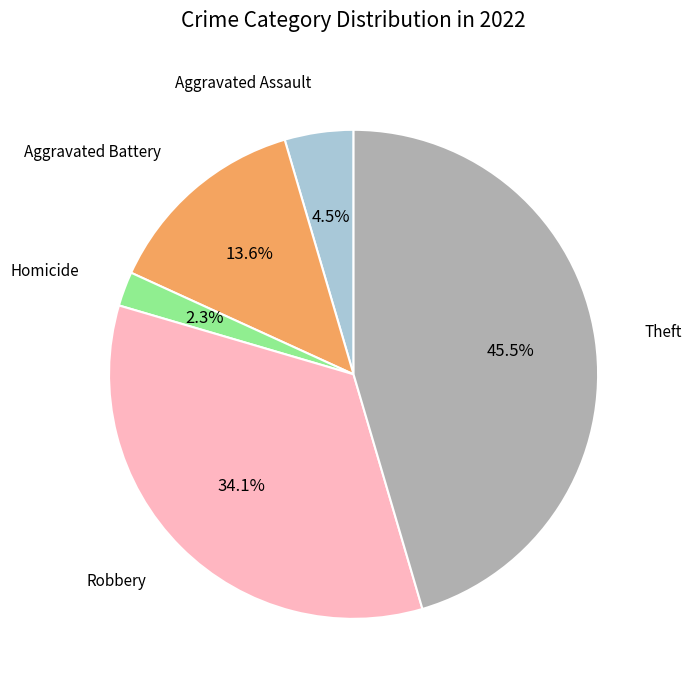

Is there a majority slice in this chart?

No